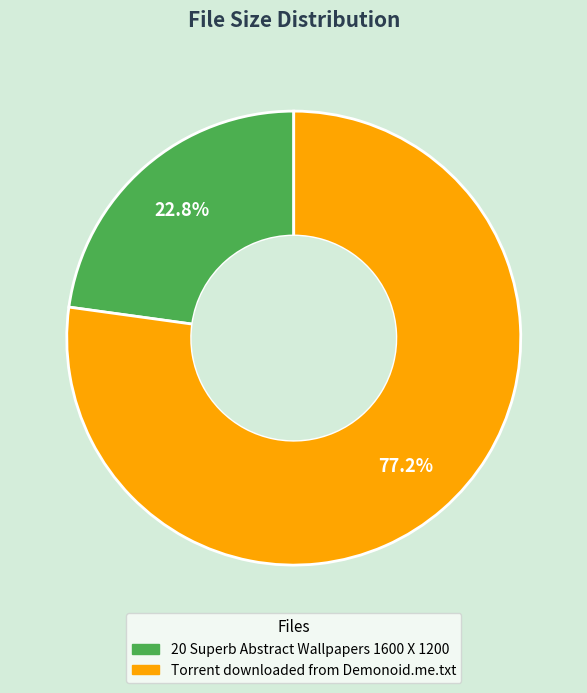

Is it true that Torrent downloaded from Demonoid.me.txt is 77% of the pie?

True